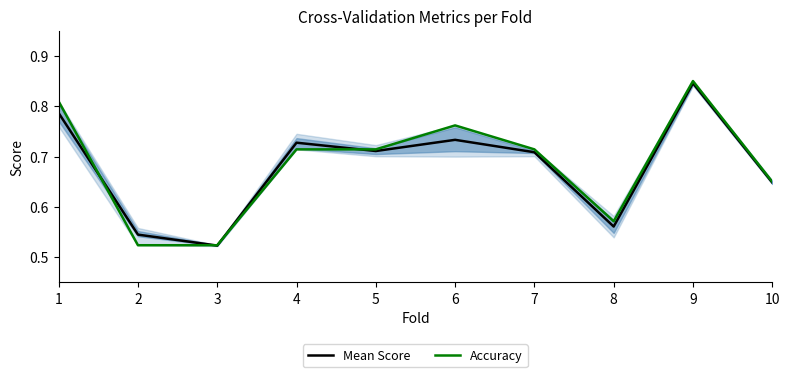

Where is the first local minimum for Accuracy?

8